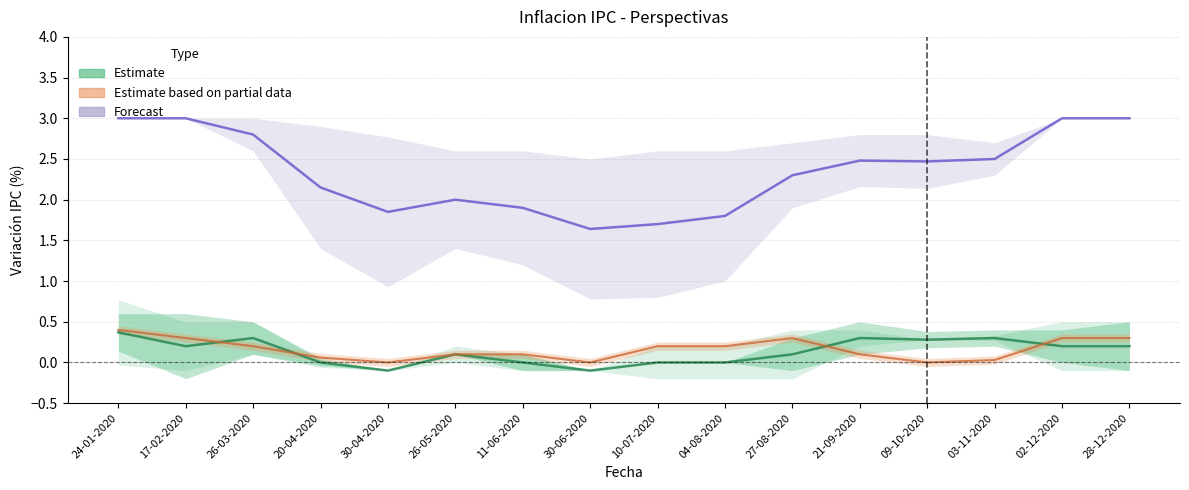

At which category is the sum across all series the highest?

24-01-2020